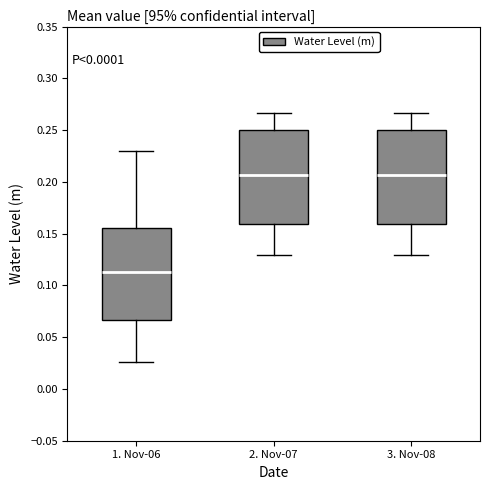

Which box has the lowest median line?

1. Nov-06